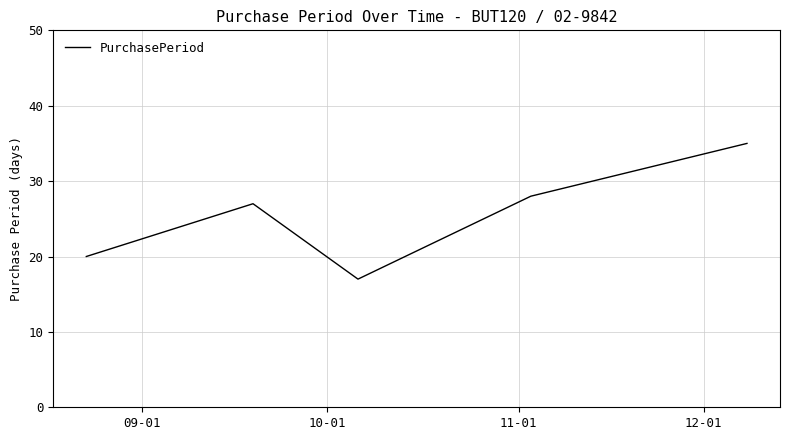

What is the difference between the maximum and second lowest values?

15